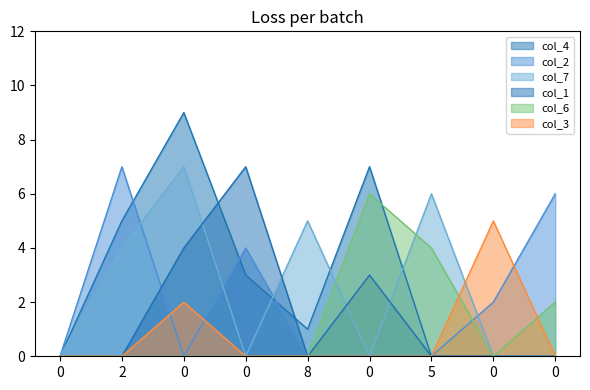

Which series has the widest spread of values?

col_4